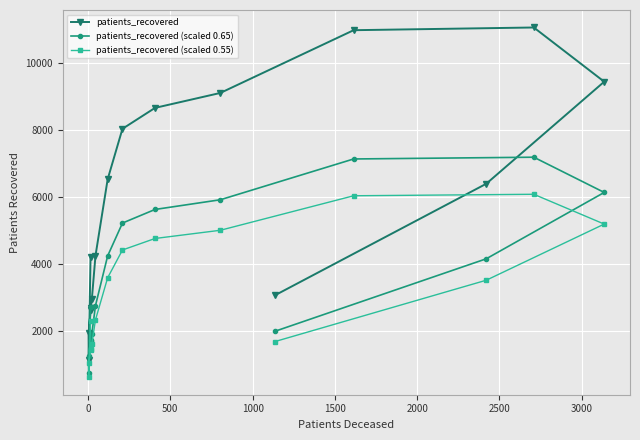

Which series has the largest range (max minus min)?

patients_recovered